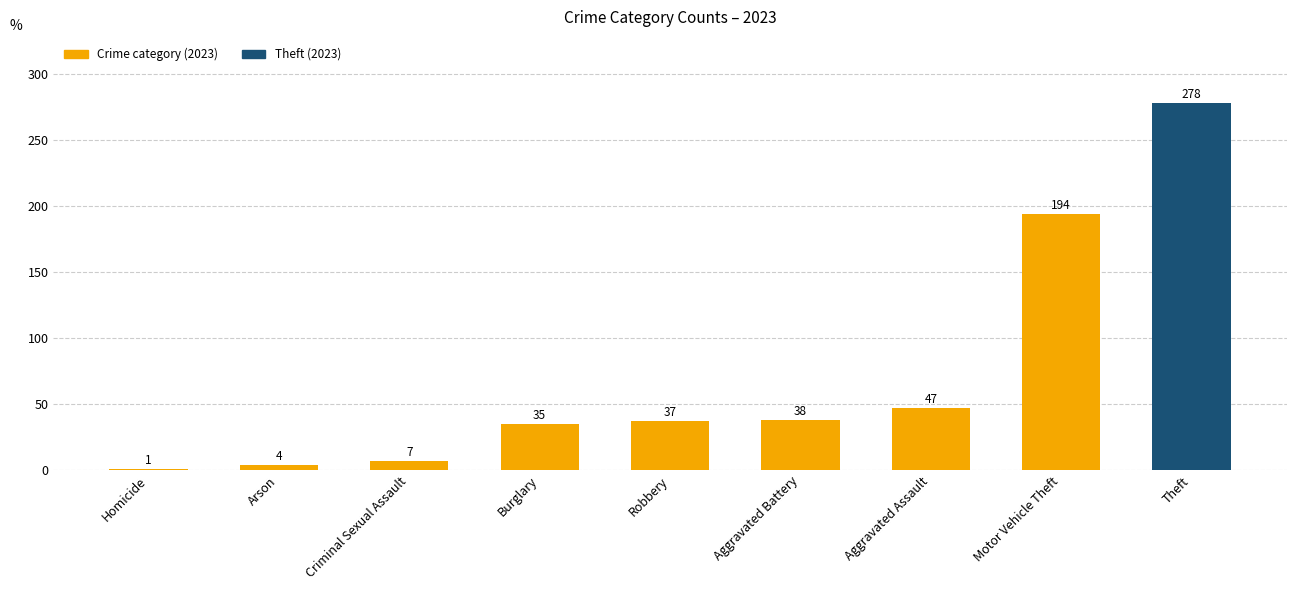

What is the sum of all values?

641